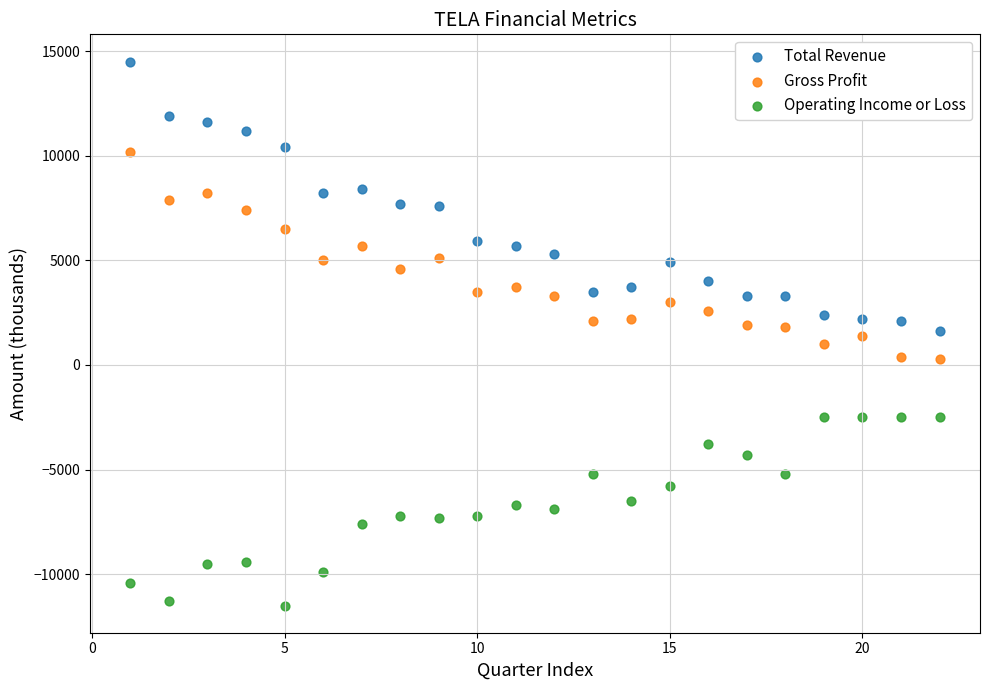

Which series has the largest Y range (max minus min)?

Total Revenue